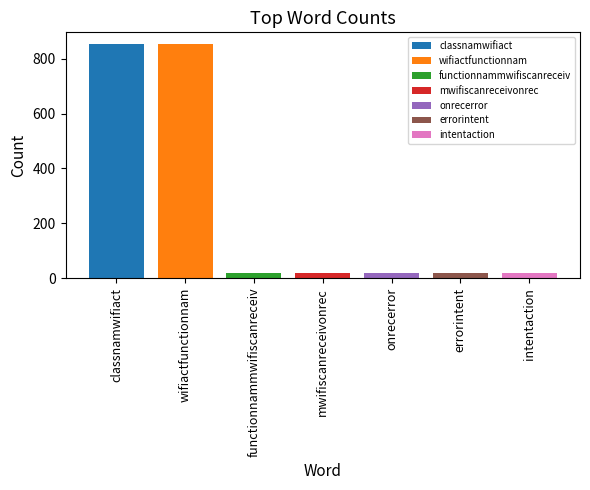

True or false: functionnammwifiscanreceiv has a value of 20 at mwifiscanreceivonrec.

True